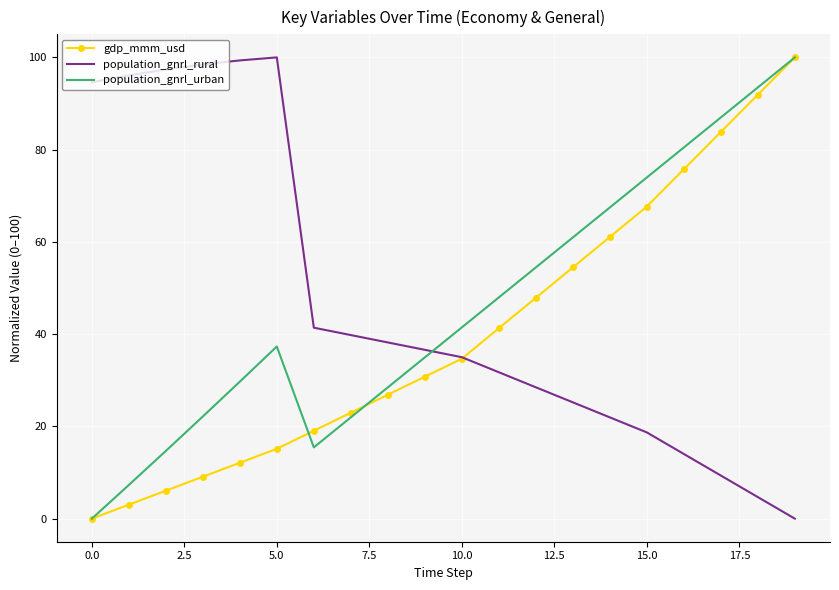

How many times do population_gnrl_urban and population_gnrl_rural cross each other?

1